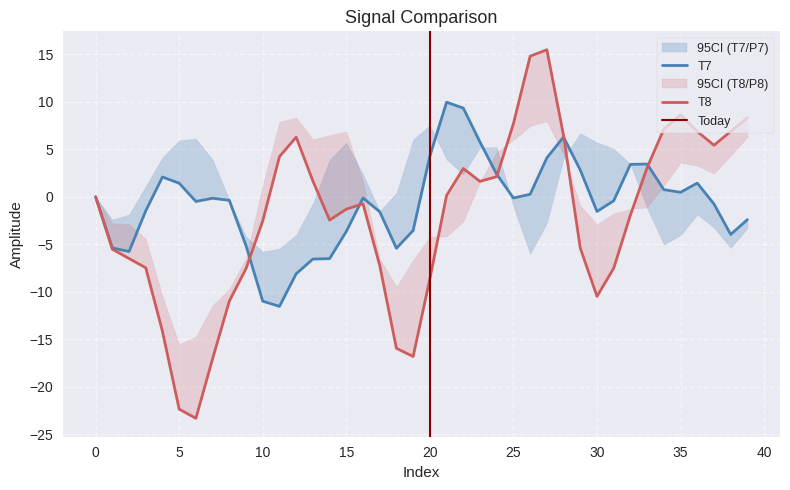

At which category does T8 reach its first local peak?

12